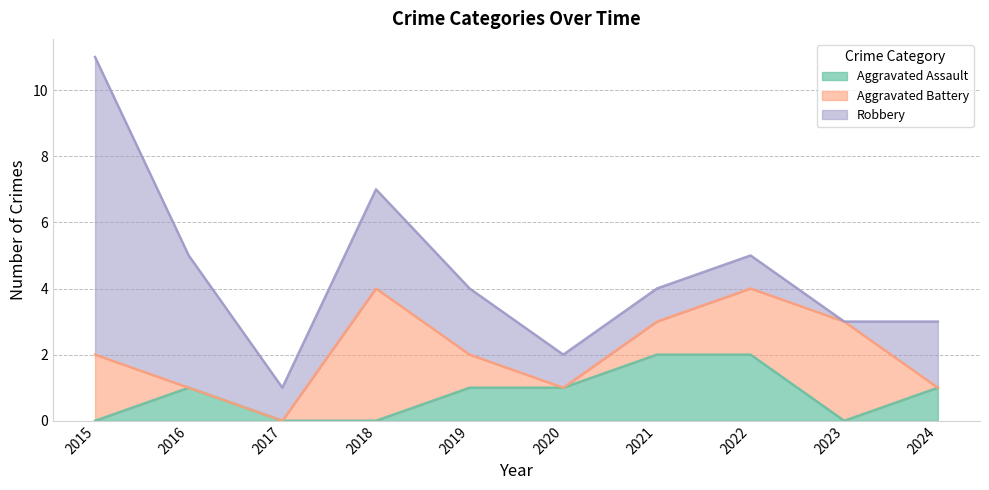

True or false: Aggravated Battery has more than 0 interior local peaks.

True